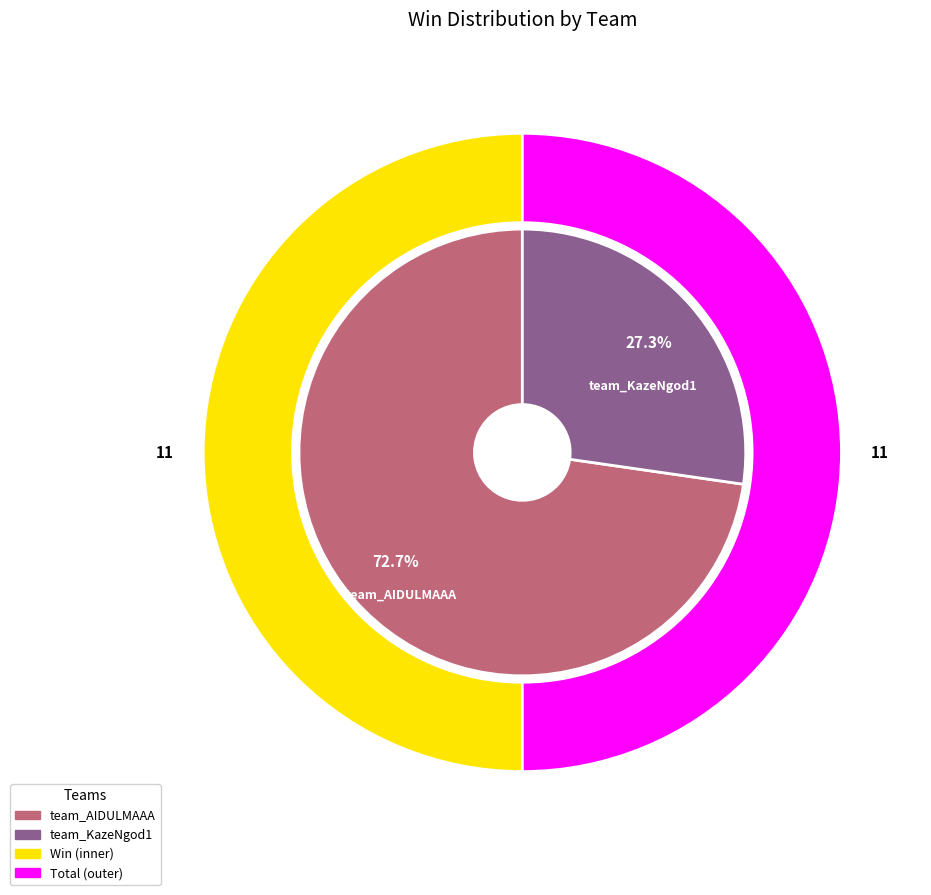

What is the majority slice?

team_AIDULMAAA